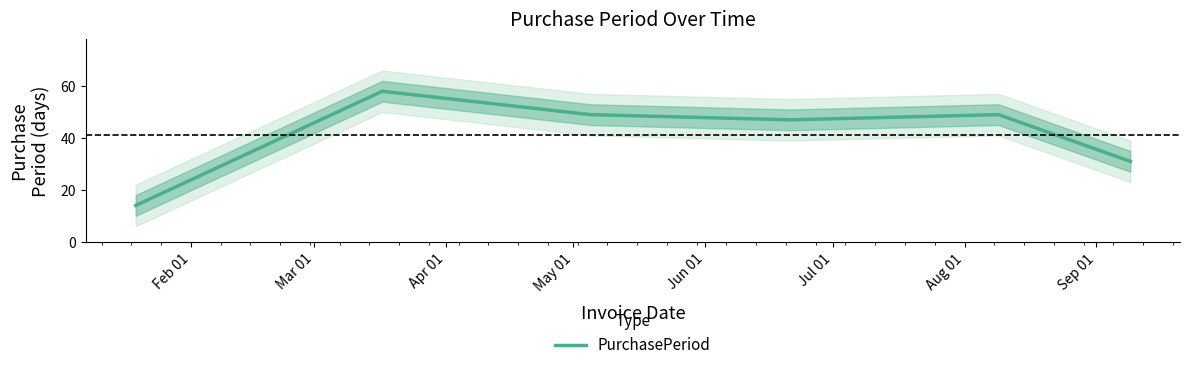

What is the lowest value of the PurchasePeriod series?

14